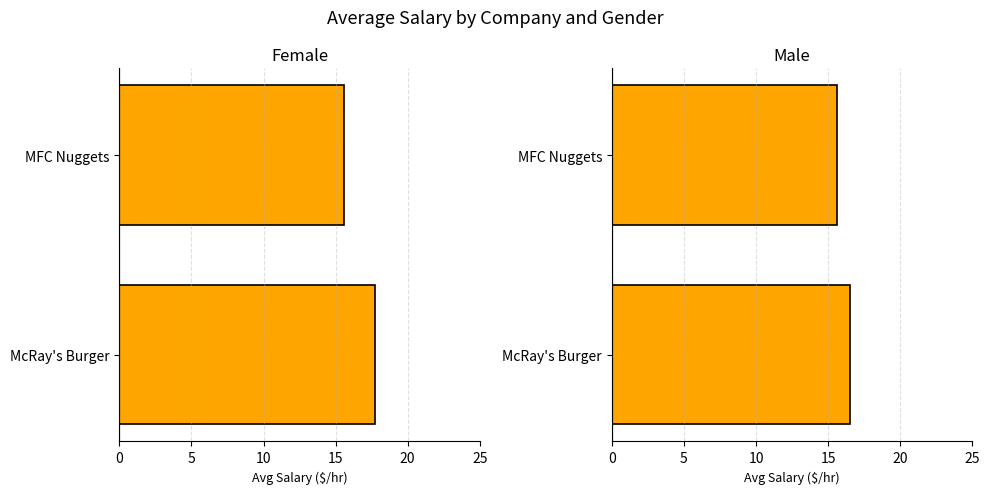

Rank the series by their maximum value, from lowest to highest.

Male, Female